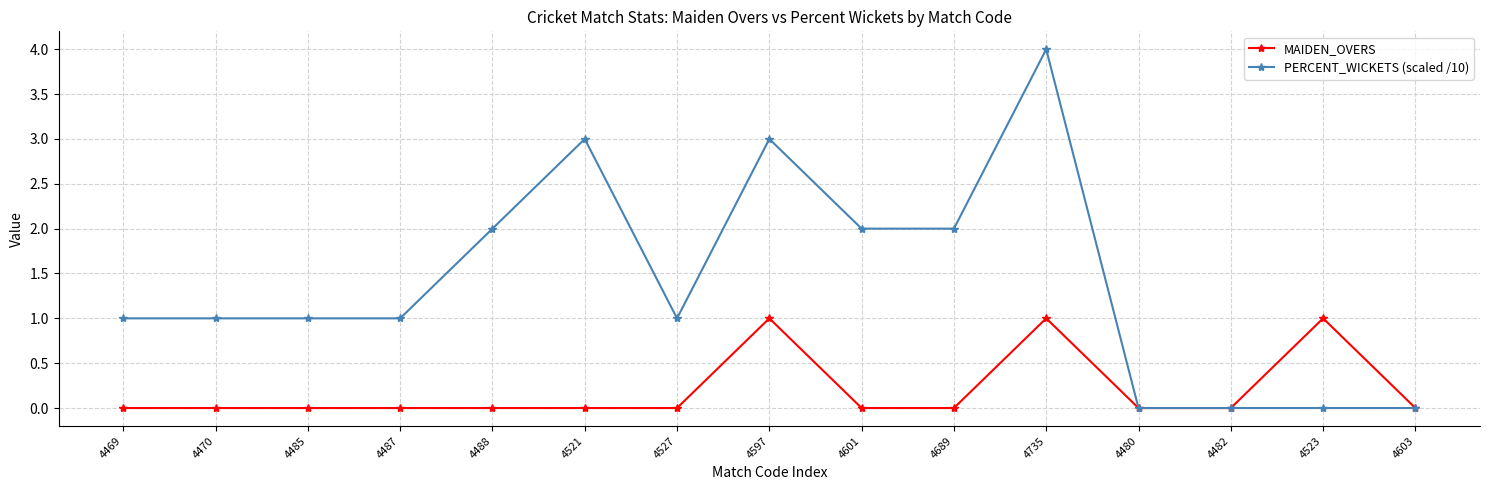

Is the value of MAIDEN_OVERS at 4469 greater than the value of PERCENT_WICKETS (scaled /10) at 4689?

No